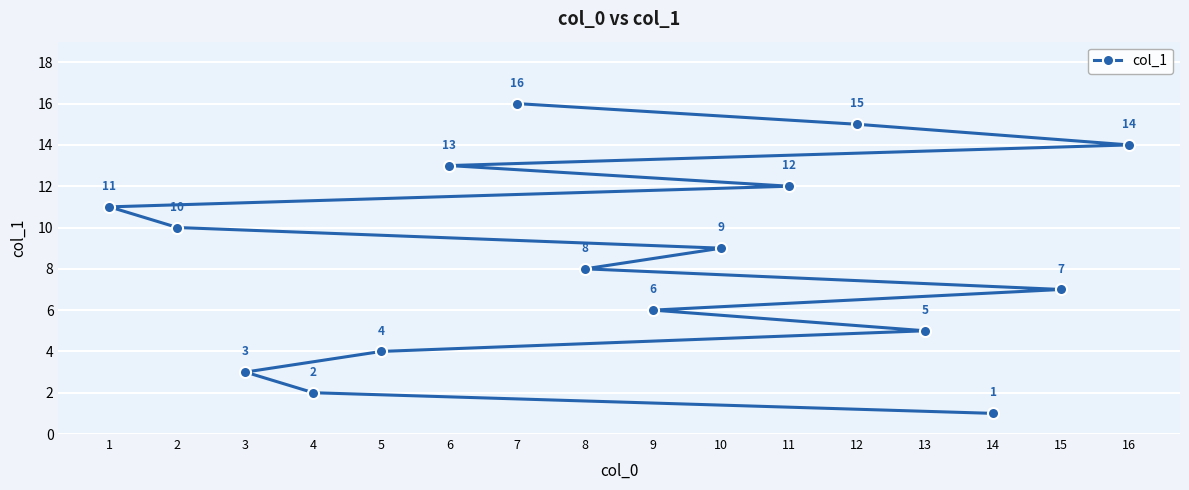

At which label is the value closest to 8?

8